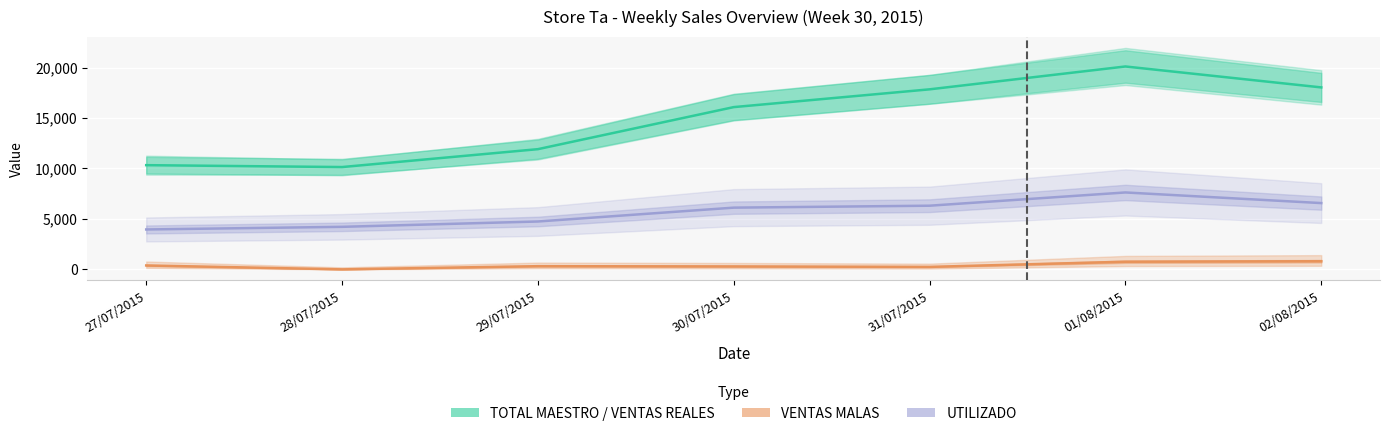

True or false: TOTAL MAESTRO / VENTAS REALES and UTILIZADO cross at least once.

False